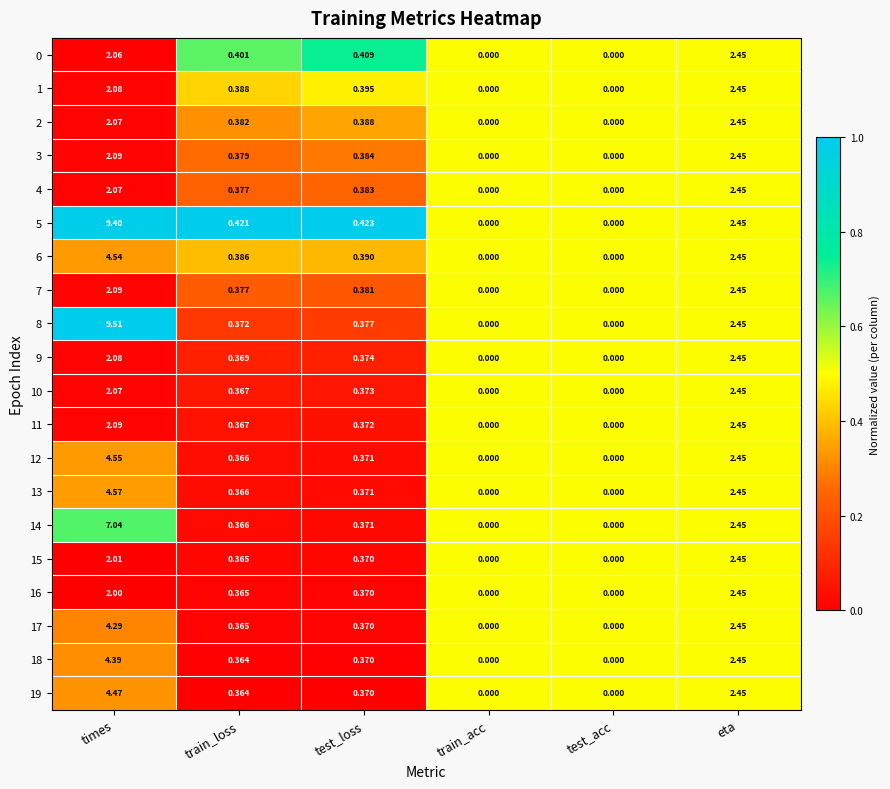

At which category is the sum across all series the highest?

times